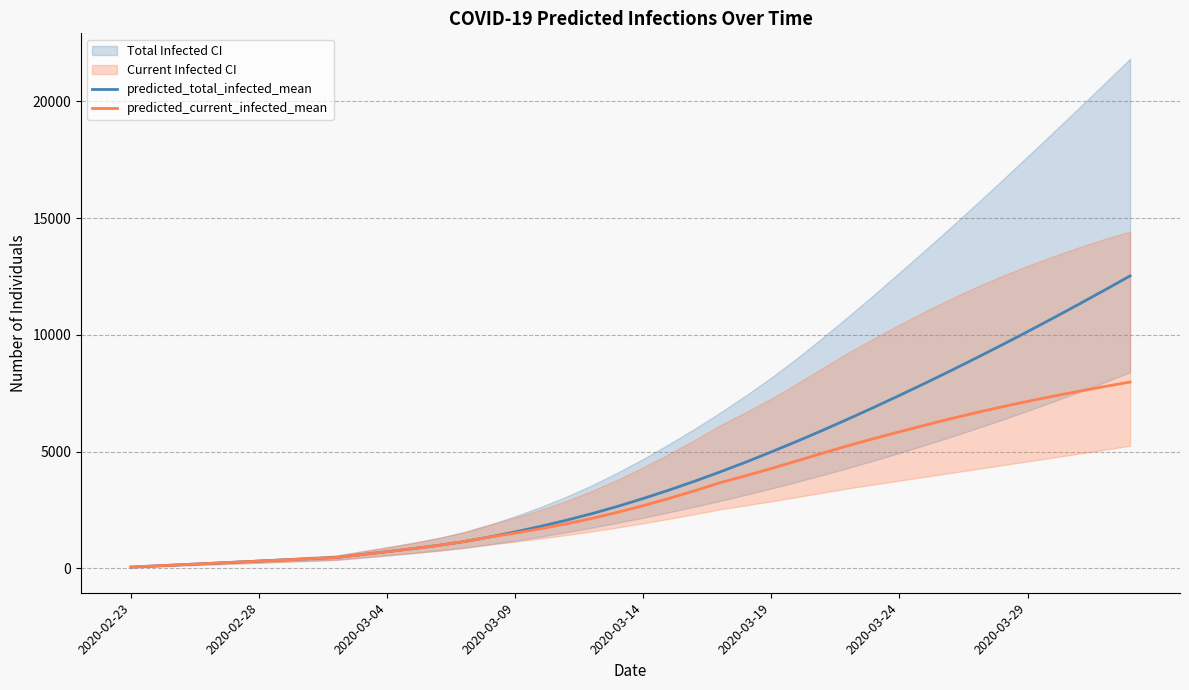

What is the highest value of the predicted_total_infected_mean series?

12523